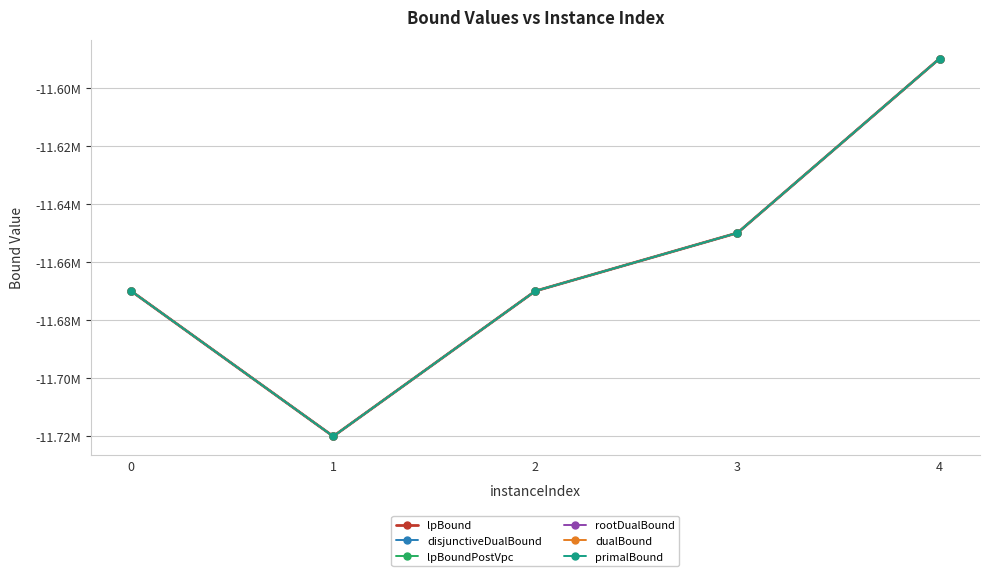

Reading left to right, what are all the values shown in this chart?

lpBound: 0=-11670000	1=-11720004	2=-11670001	3=-11650000	4=-11590000
disjunctiveDualBound: 0=-11670000	1=-11720004	2=-11670001	3=-11650000	4=-11590000
lpBoundPostVpc: 0=-11670000	1=-11720004	2=-11670001	3=-11650000	4=-11590000
rootDualBound: 0=-11670000	1=-11720004	2=-11670001	3=-11650000	4=-11590000
dualBound: 0=-11670000	1=-11720004	2=-11670001	3=-11650000	4=-11590000
primalBound: 0=-11670000	1=-11720004	2=-11670001	3=-11650000	4=-11590000